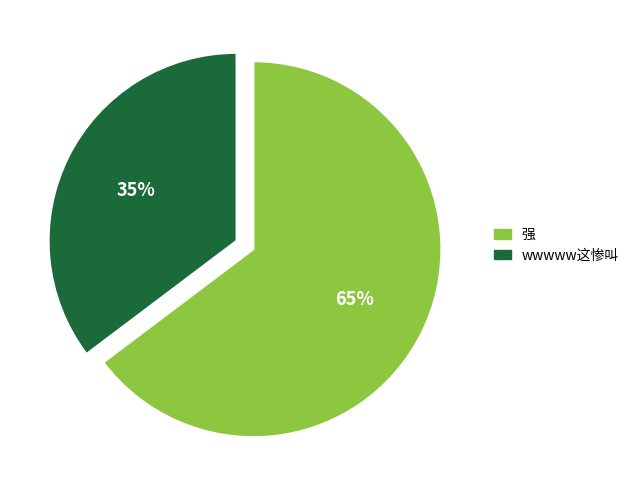

What is the majority slice?

强